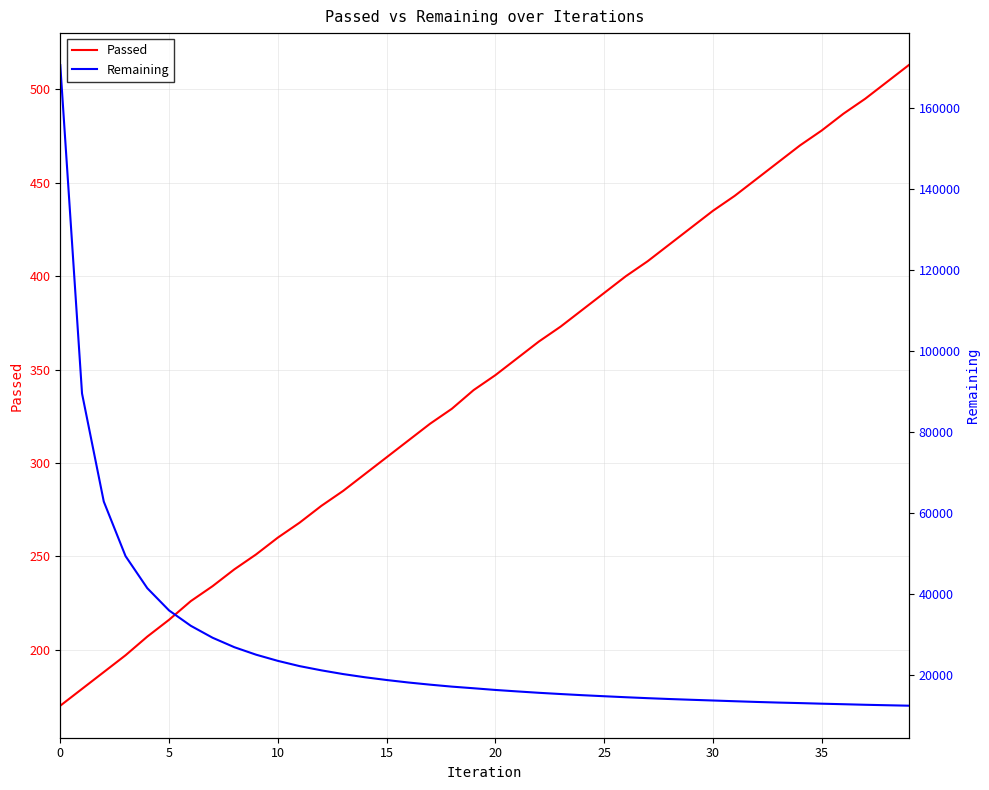

How many values in the Remaining series exceed 16633?

19